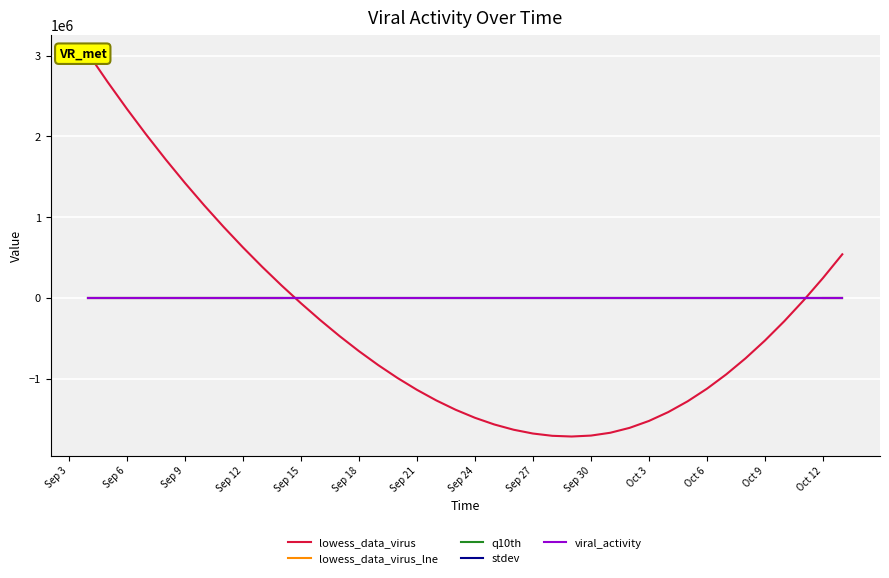

True or false: lowess_data_virus_lne_quantile_10th and viral_activity_virus cross at least once.

False